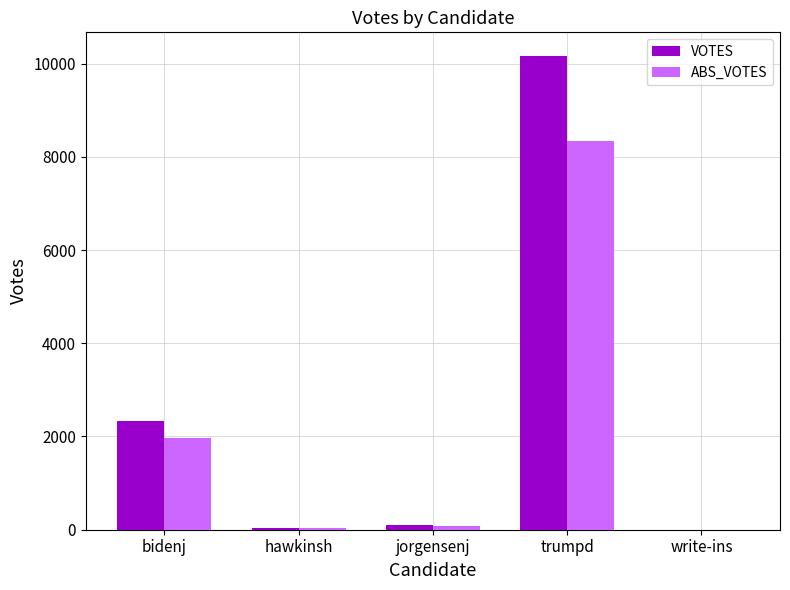

Are the bars horizontal?

No